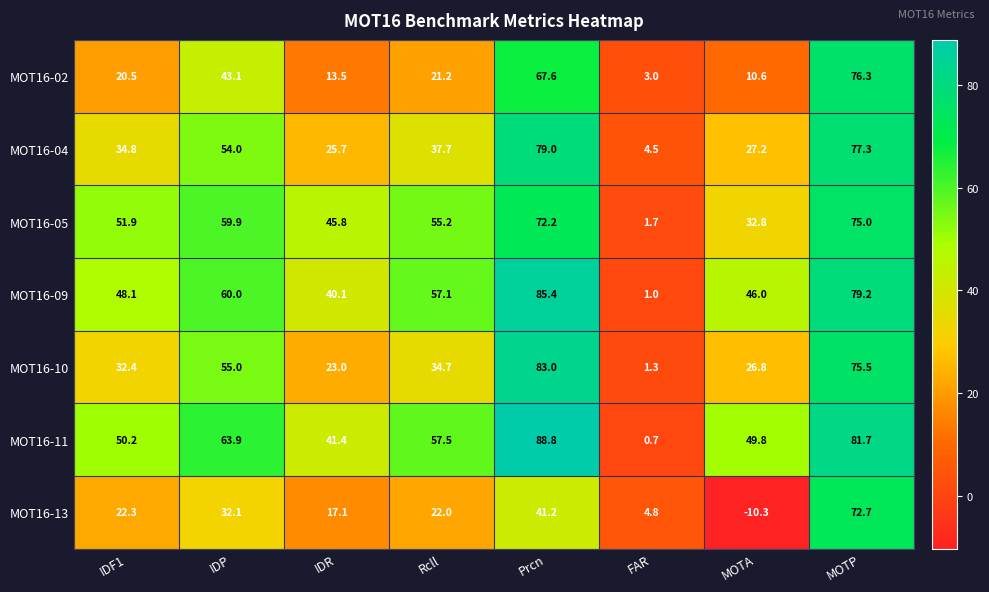

What is the difference between the second highest and minimum values in the MOT16-10 series?

74.2